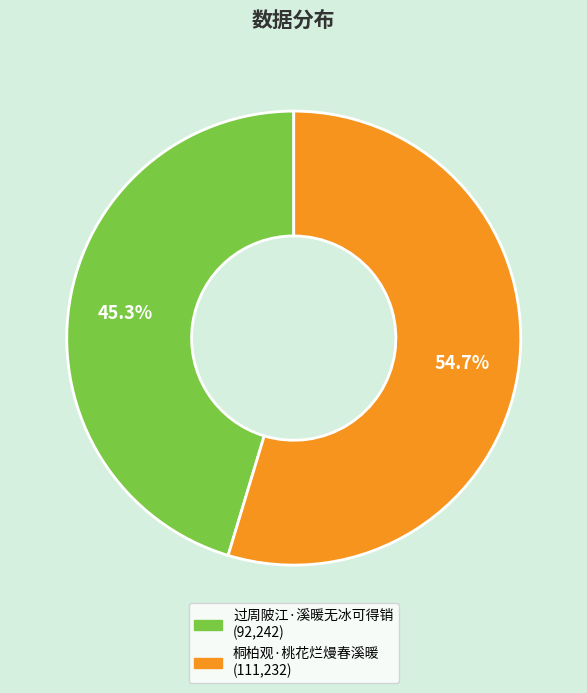

The 桐柏观·桃花烂熳春溪暖 slice represents 63% of the pie. True or false?

False